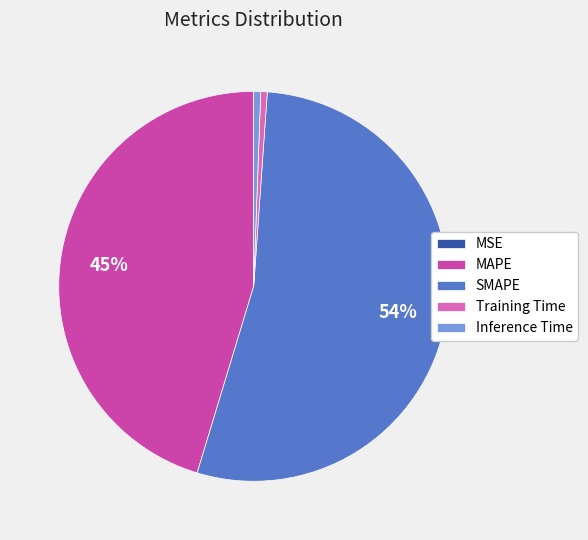

Do Training Time and SMAPE together represent more than half of the pie?

Yes